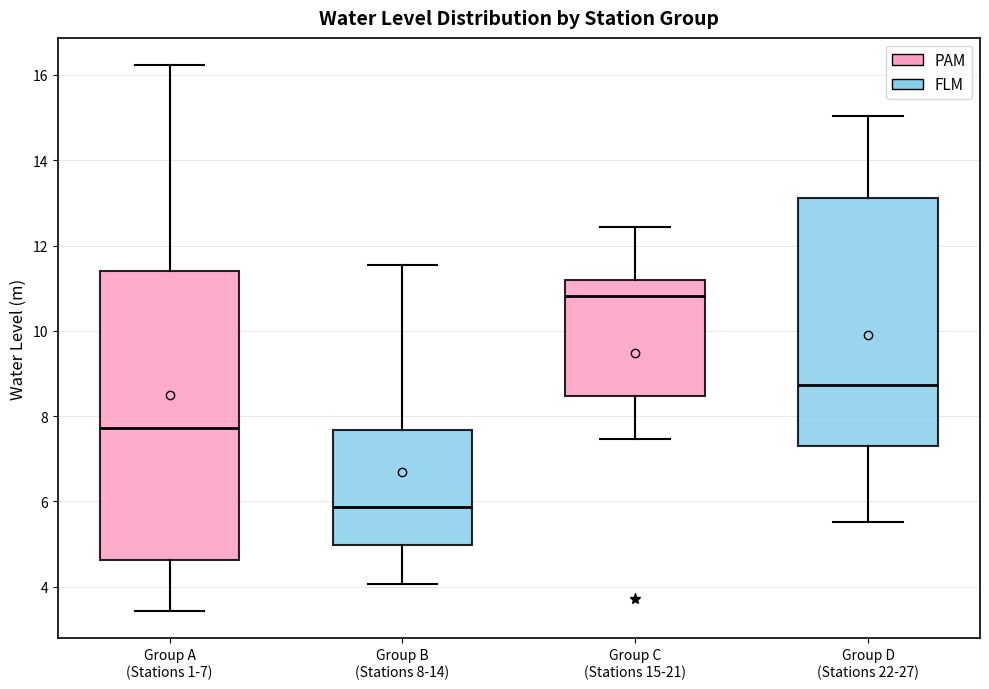

Which box's median line is the lowest?

Group B (Stations 8-14)